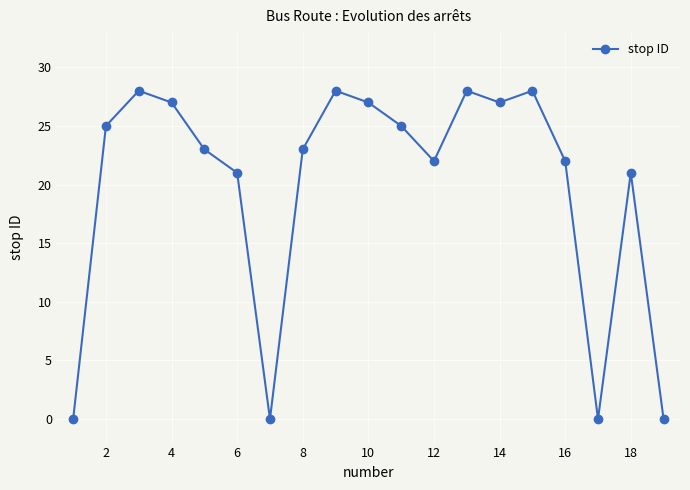

True or false: the data has more than 2 interior local peaks.

True